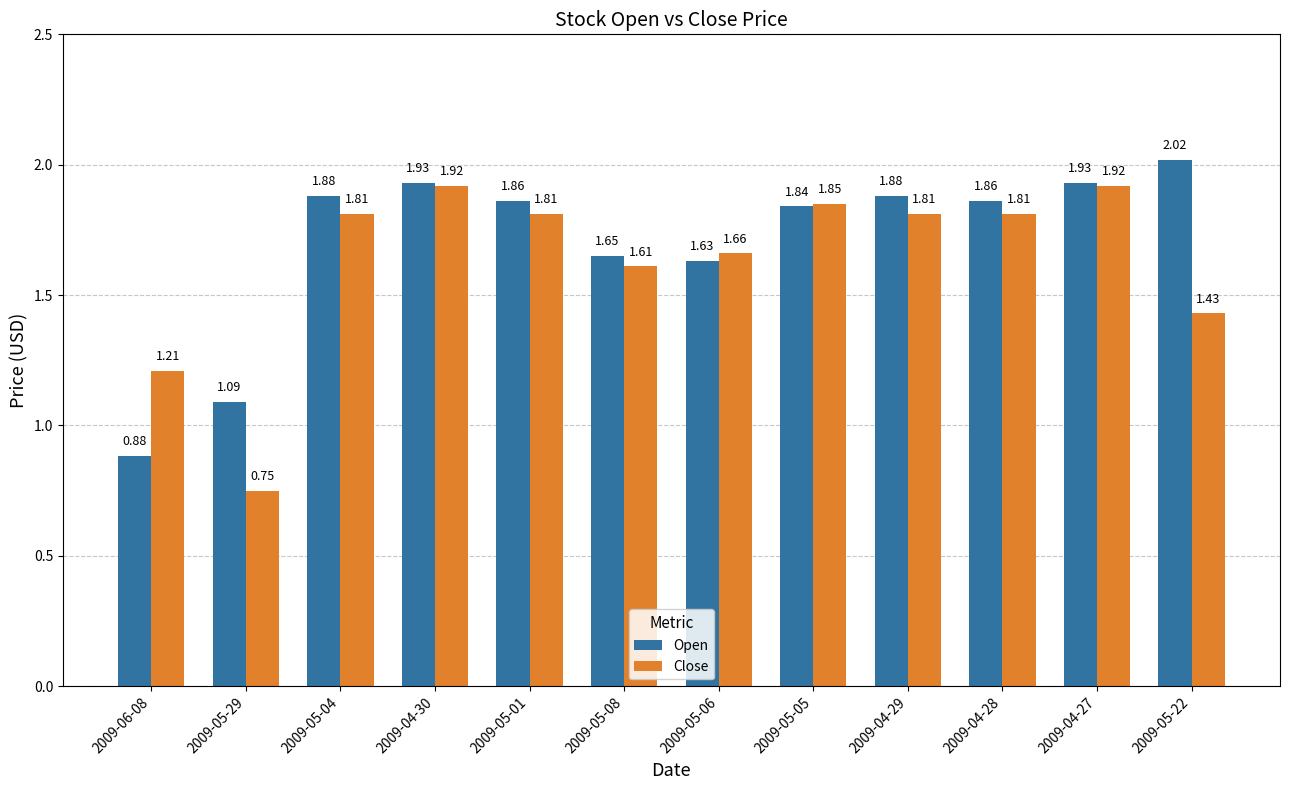

Which series changed the most between 2009-04-30 and 2009-05-22?

Close